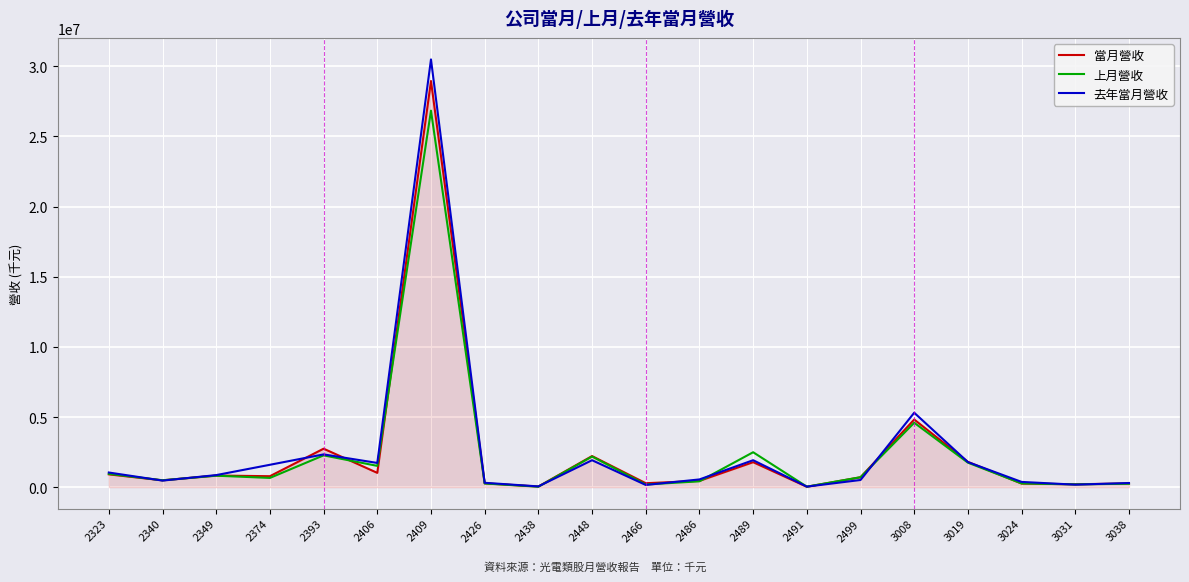

Which category has the highest value in the 去年當月營收 series?

2409